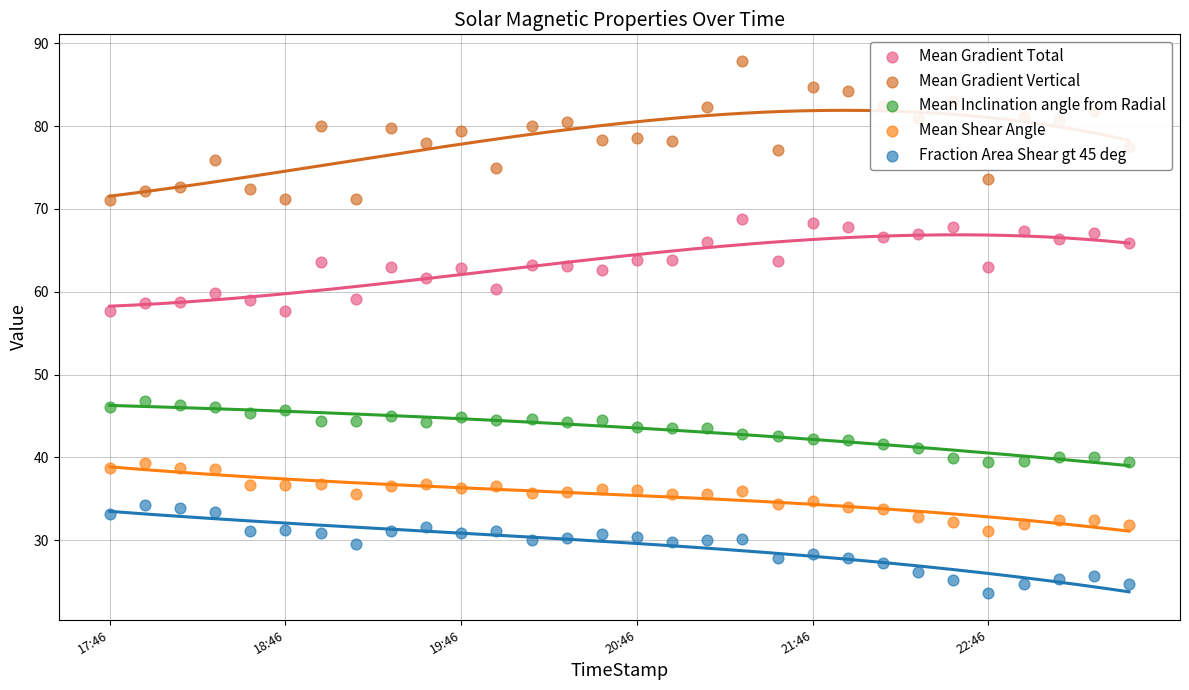

Which series has the largest total across all categories?

Mean Gradient Vertical